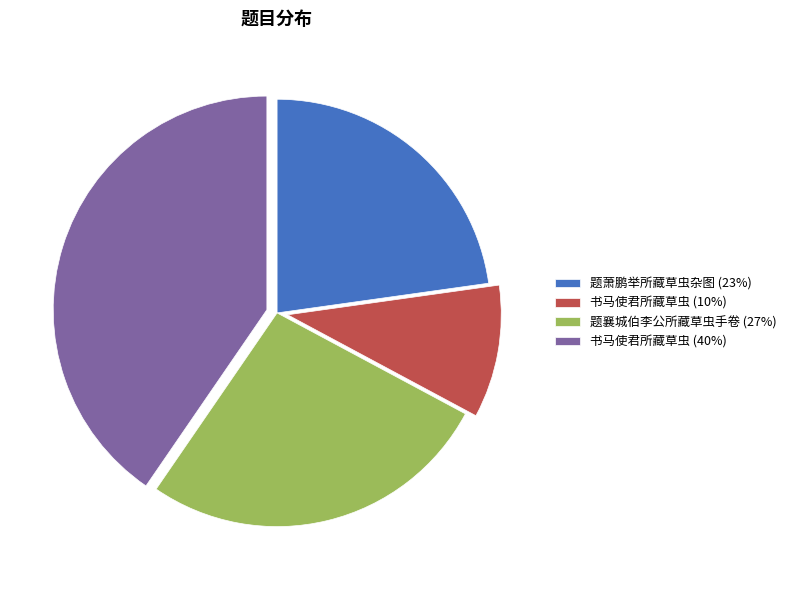

Which slice is the largest?

书马使君所藏草虫 (40%)